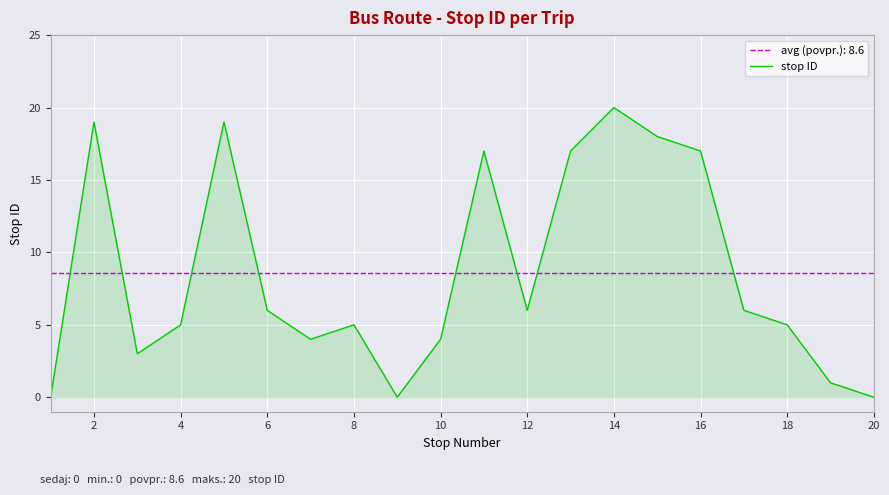

The stop ID series shows 5 at 18. True or false?

True